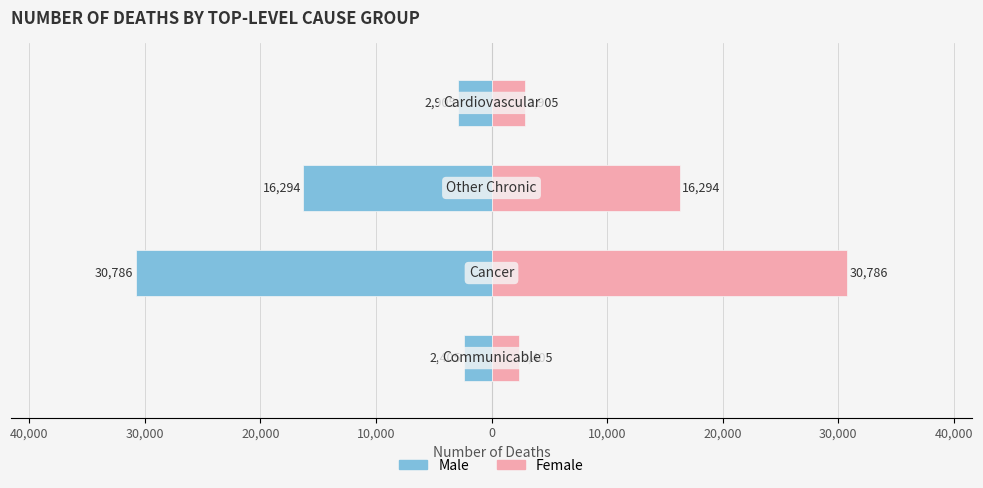

At how many categories does at least one series exceed -15560?

4